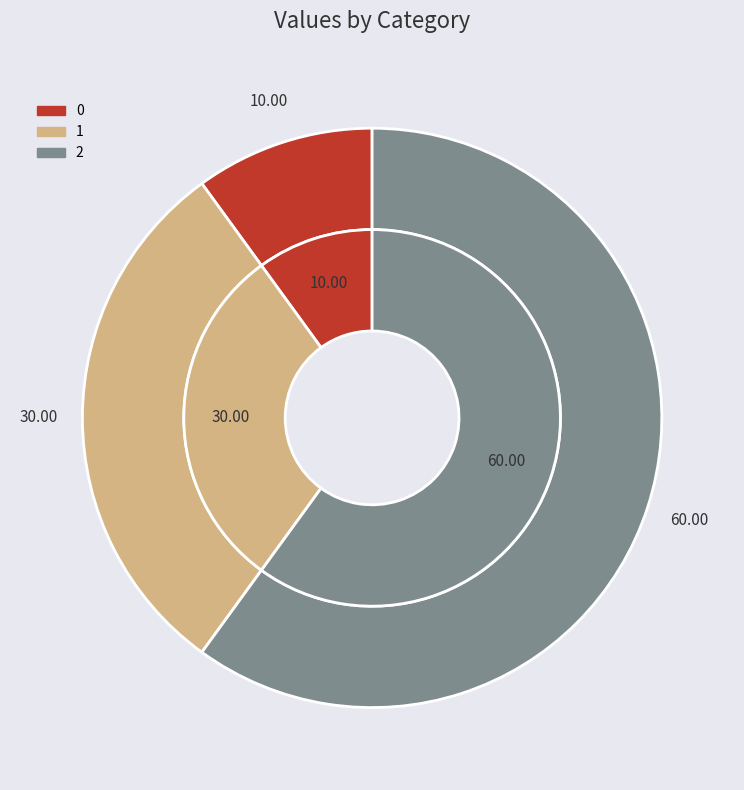

Which category accounts for the majority?

2